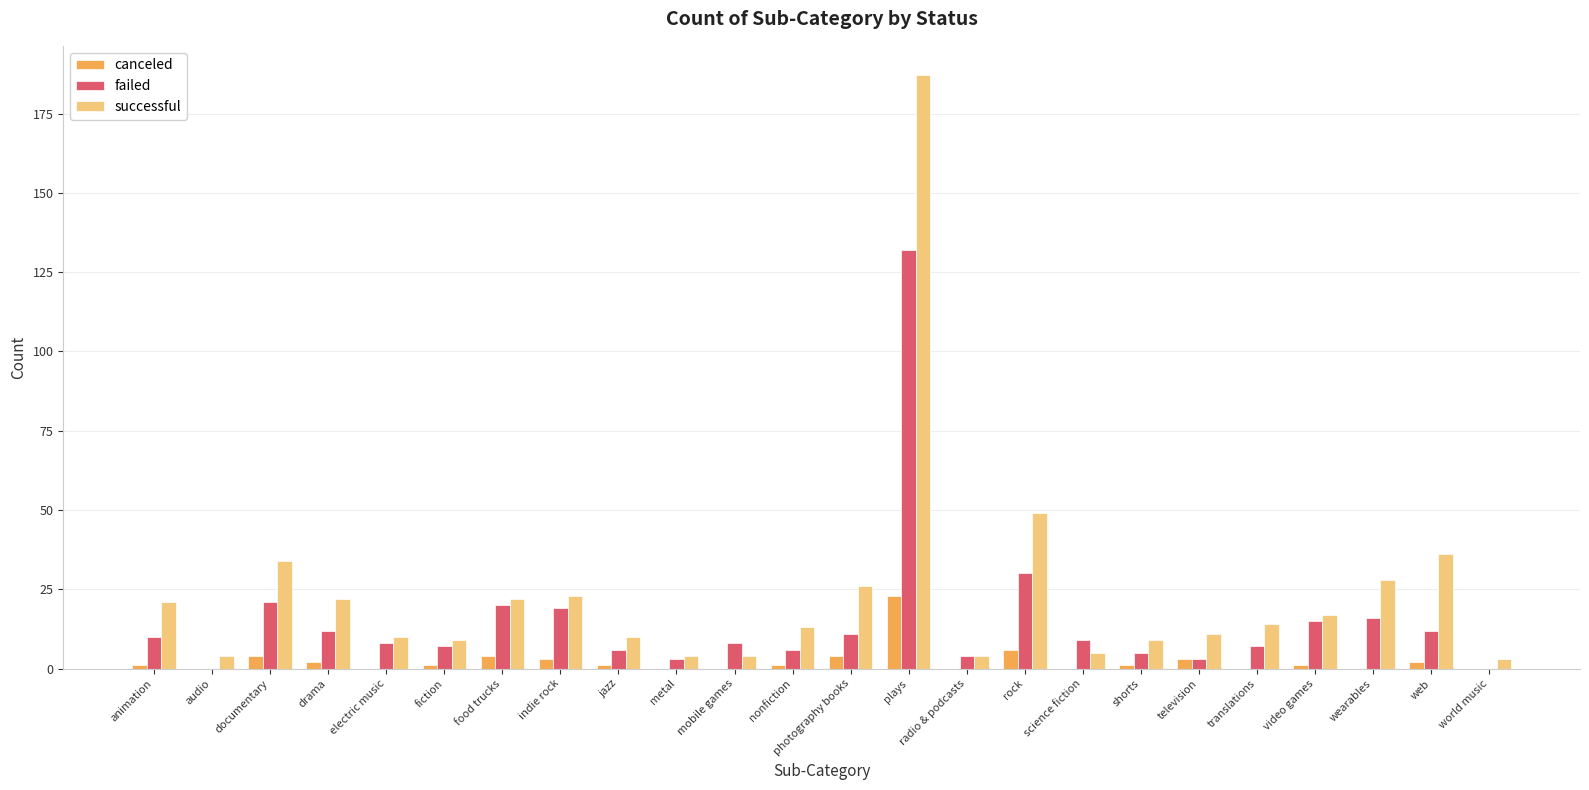

True or false: failed has a value of 0 at audio.

True